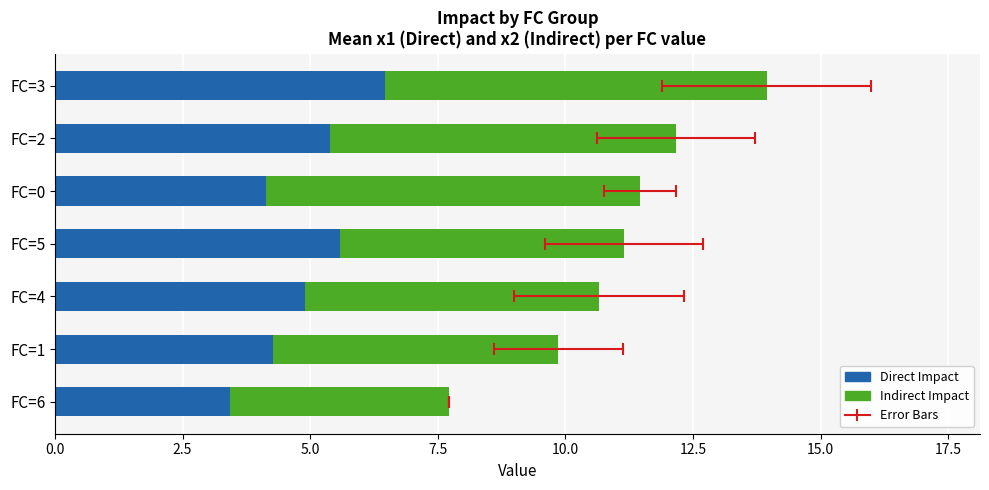

What are all the series names shown in the legend?

Direct Impact, Indirect Impact